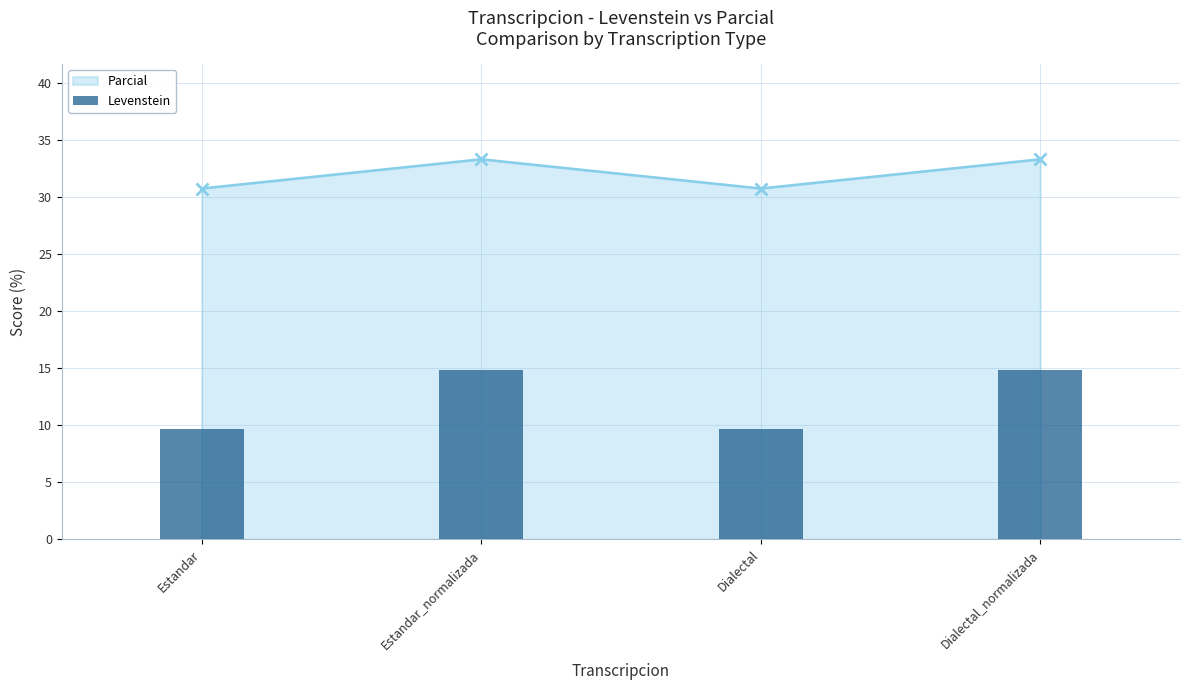

Does the chart contain stacked bars?

No